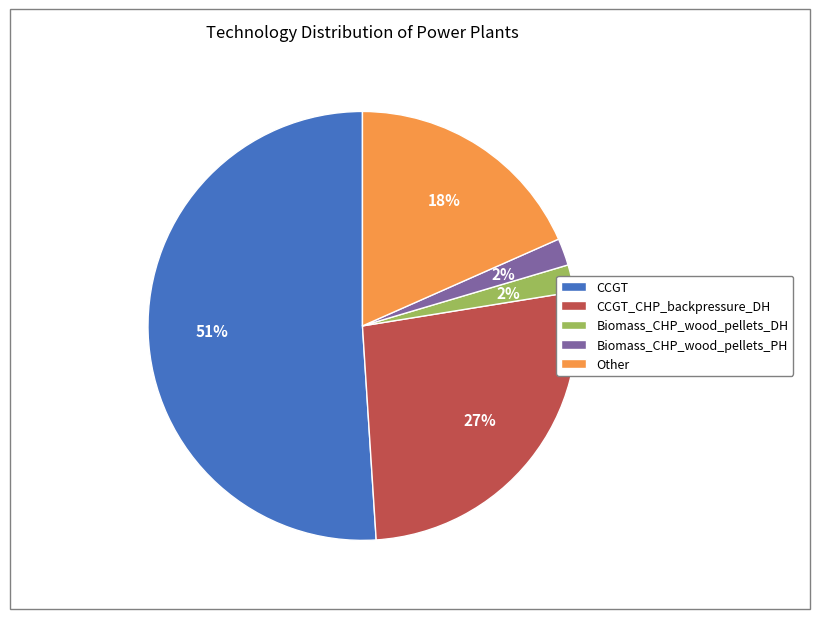

Does any single category account for the majority?

Yes